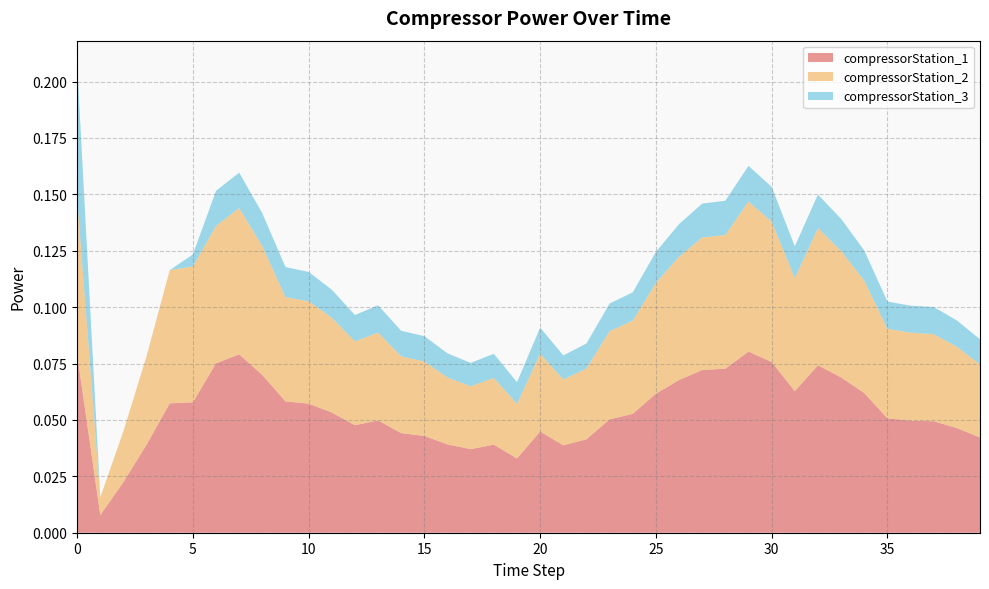

Reading left to right, what are all the values shown in this chart?

compressorStation_1: 0=0.1	1=0.0	2=0.0	3=0.0	4=0.1	5=0.1	6=0.1	7=0.1	8=0.1	9=0.1	10=0.1	11=0.1	12=0.0	13=0.0	14=0.0	15=0.0	16=0.0	17=0.0	18=0.0	19=0.0	20=0.0	21=0.0	22=0.0	23=0.1	24=0.1	25=0.1	26=0.1	27=0.1	28=0.1	29=0.1	30=0.1	31=0.1	32=0.1	33=0.1	34=0.1	35=0.1	36=0.0	37=0.0	38=0.0	39=0.0
compressorStation_2: 0=0.1	1=0.0	2=0.0	3=0.0	4=0.1	5=0.1	6=0.1	7=0.1	8=0.1	9=0.0	10=0.0	11=0.0	12=0.0	13=0.0	14=0.0	15=0.0	16=0.0	17=0.0	18=0.0	19=0.0	20=0.0	21=0.0	22=0.0	23=0.0	24=0.0	25=0.0	26=0.1	27=0.1	28=0.1	29=0.1	30=0.1	31=0.1	32=0.1	33=0.1	34=0.0	35=0.0	36=0.0	37=0.0	38=0.0	39=0.0
compressorStation_3: 0=0.1	1=0.0	2=0.0	3=0.0	4=0.0	5=0.0	6=0.0	7=0.0	8=0.0	9=0.0	10=0.0	11=0.0	12=0.0	13=0.0	14=0.0	15=0.0	16=0.0	17=0.0	18=0.0	19=0.0	20=0.0	21=0.0	22=0.0	23=0.0	24=0.0	25=0.0	26=0.0	27=0.0	28=0.0	29=0.0	30=0.0	31=0.0	32=0.0	33=0.0	34=0.0	35=0.0	36=0.0	37=0.0	38=0.0	39=0.0